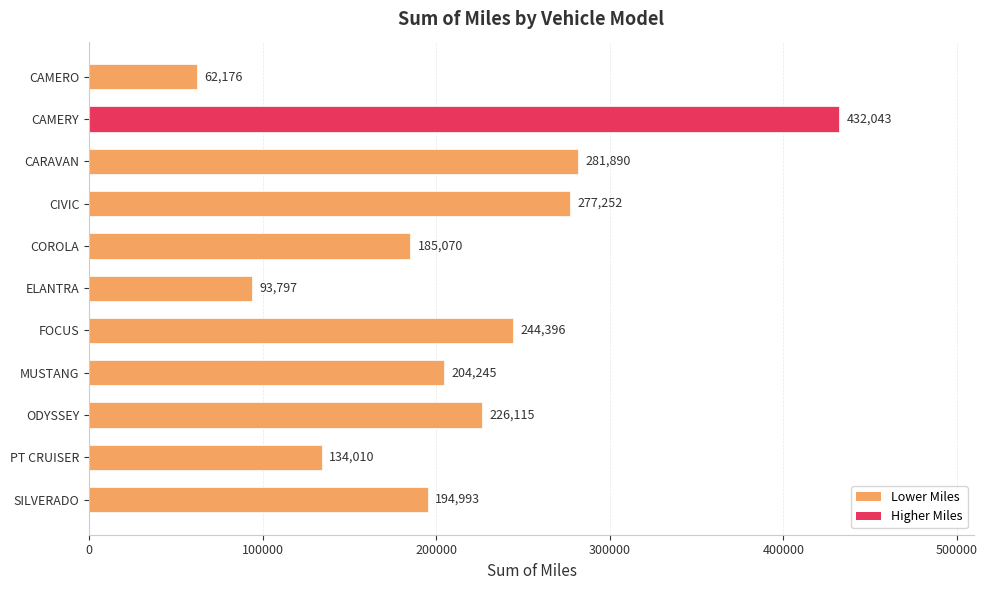

What is the label of the 9th bar from the top?

ODYSSEY